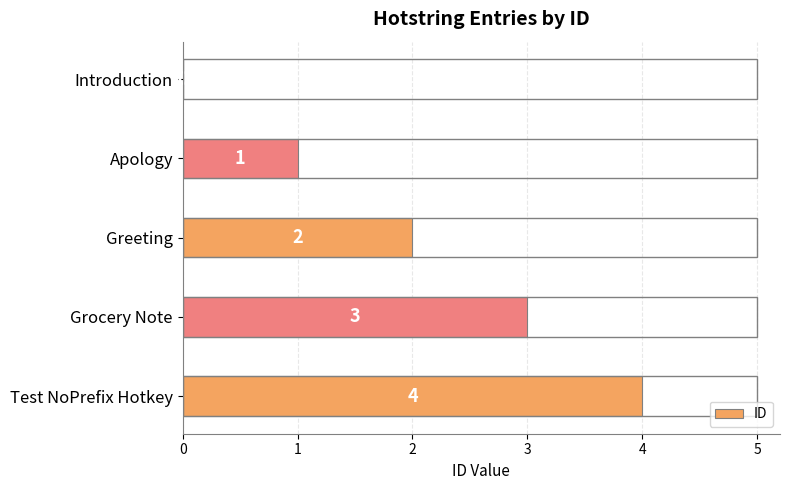

What is the change in value from Introduction to Test NoPrefix Hotkey?

+4